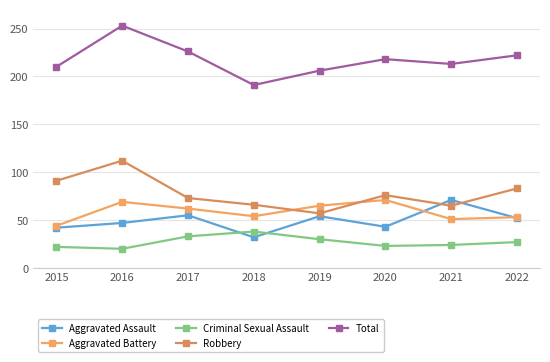

The value of Aggravated Battery at 2017 is 62. True or false?

True